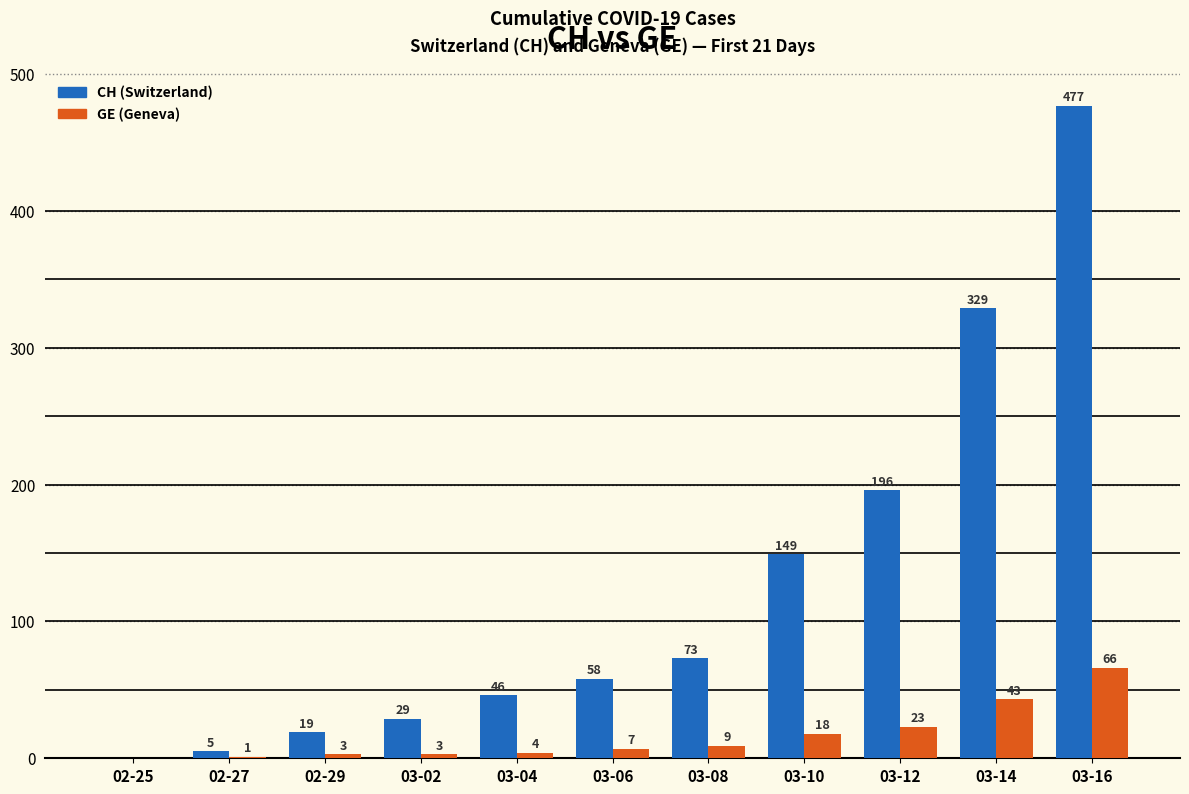

Reading left to right, what are all the values shown in this chart?

CH (Switzerland): 02-25=0	02-27=5	02-29=19	03-02=29	03-04=46	03-06=58	03-08=73	03-10=149	03-12=196	03-14=329	03-16=477
GE (Geneva): 02-25=0	02-27=1	02-29=3	03-02=3	03-04=4	03-06=7	03-08=9	03-10=18	03-12=23	03-14=43	03-16=66